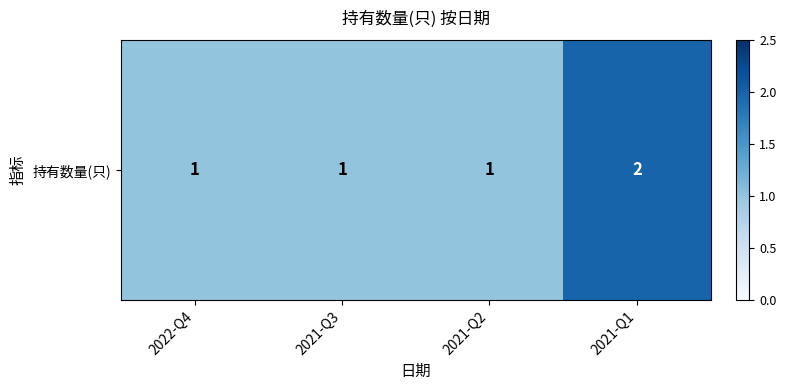

How many distinct data groups are displayed?

1